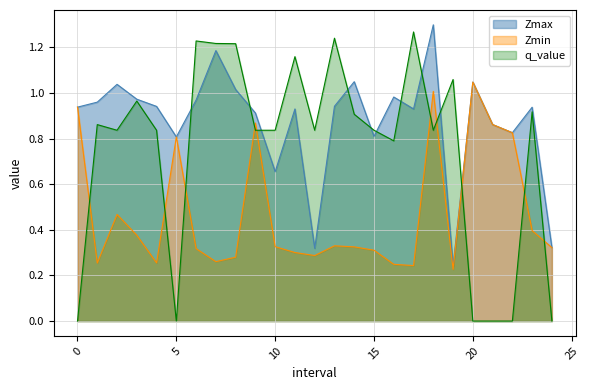

Rank the categories by q_value value from highest to lowest.

17.0, 13.0, 6.0, 7.0, 8.0, 11.0, 19.0, 3.0, 23.0, 14.0, 1.0, 2.0, 4.0, 9.0, 10.0, 12.0, 15.0, 18.0, 16.0, 0.0, 5.0, 20.0, 21.0, 22.0, 24.0